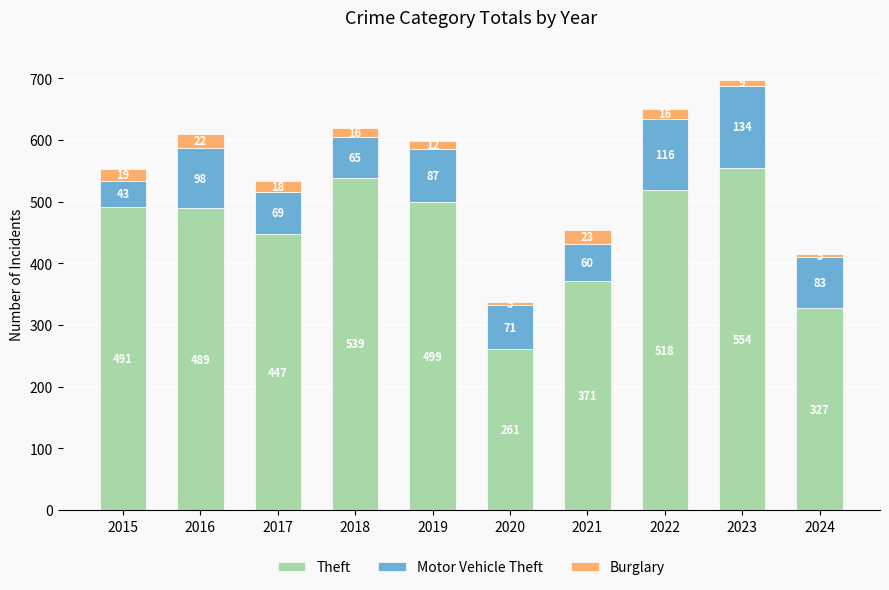

Reading right to left, list the values for the Theft series.

327	554	518	371	261	499	539	447	489	491